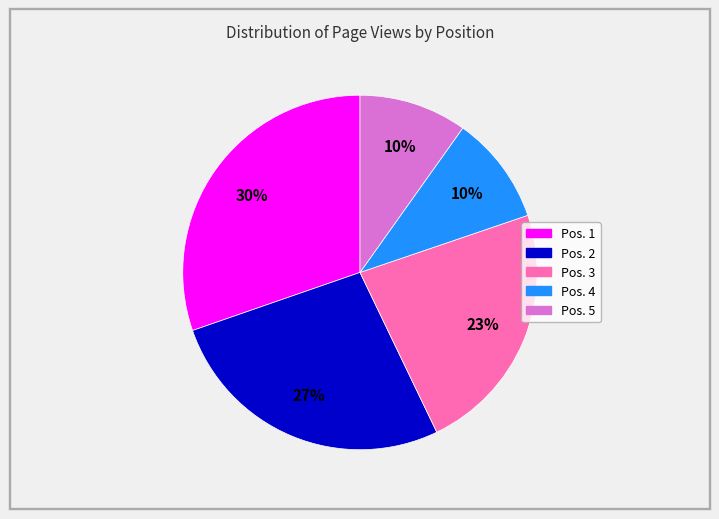

To the nearest percent, what percentage of the pie is Pos. 2?

27%